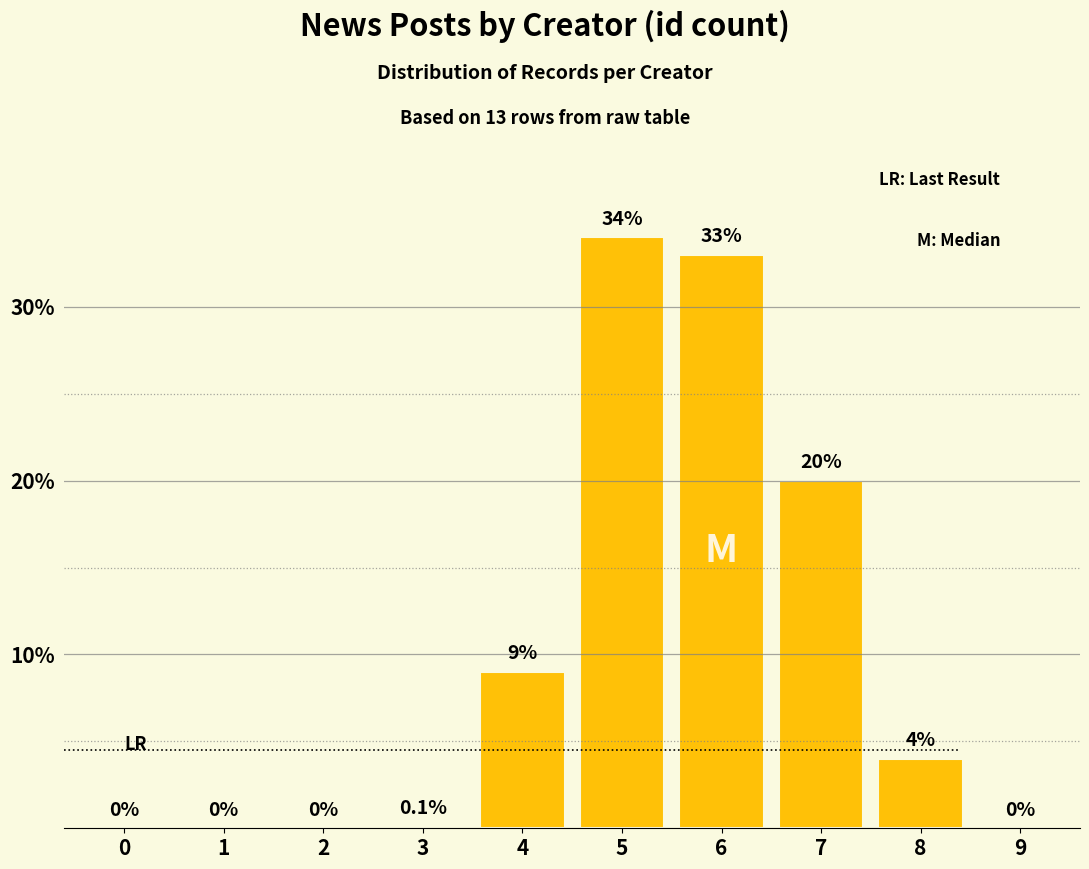

Where does the data first go above 4?

4